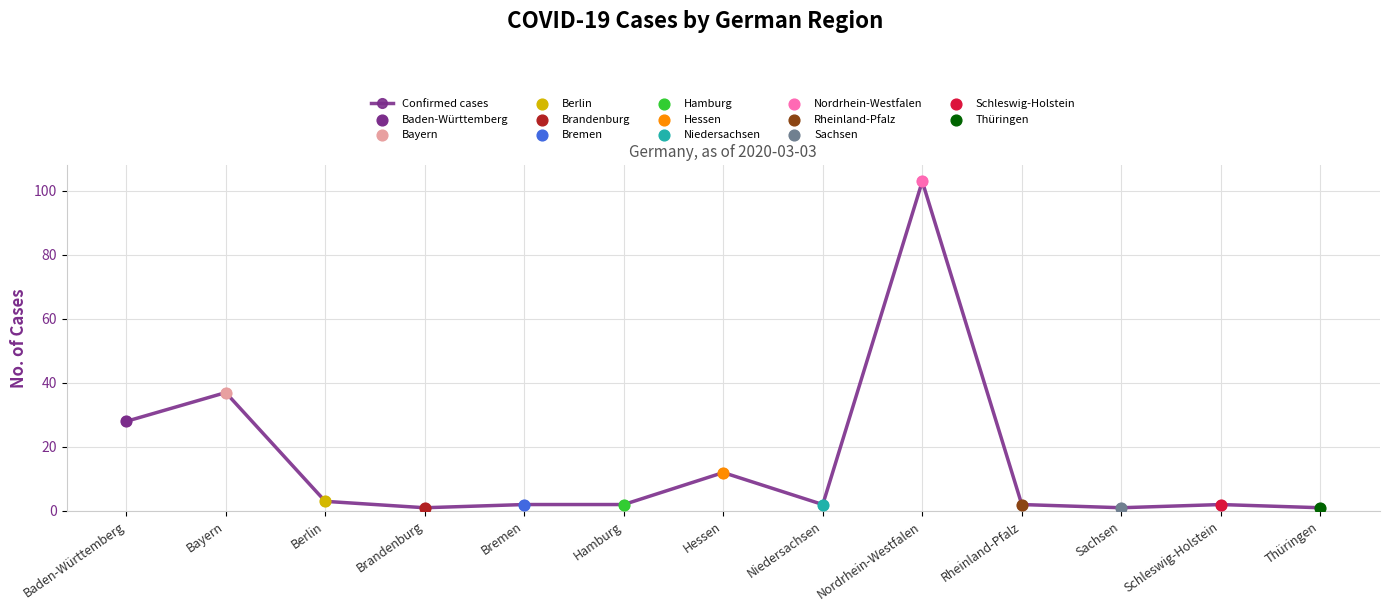

What is the change in value from Baden-Württemberg to Bayern?

+9